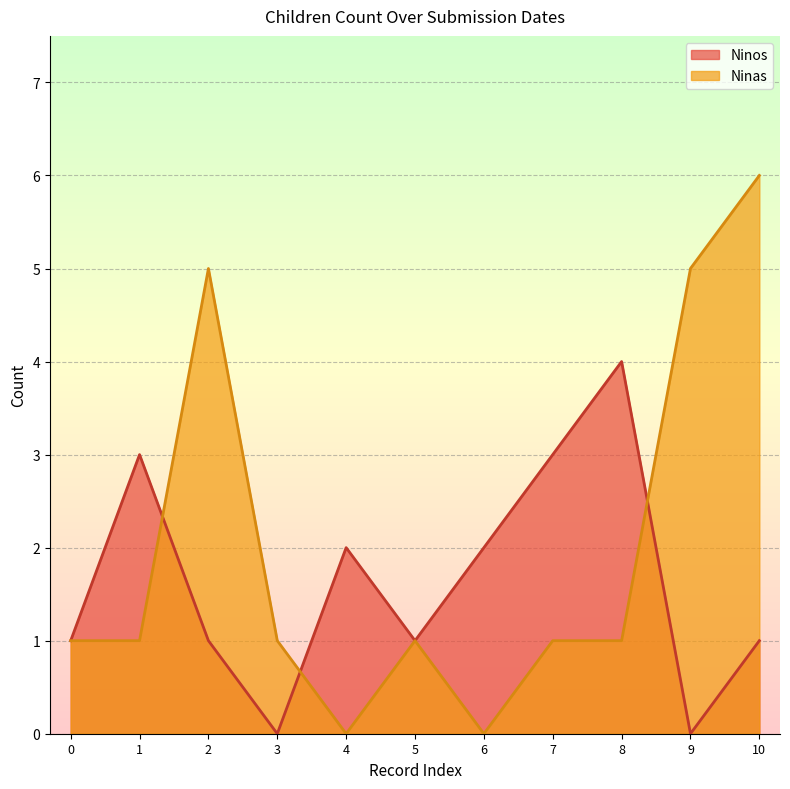

What is the maximum value for Ninos?

4